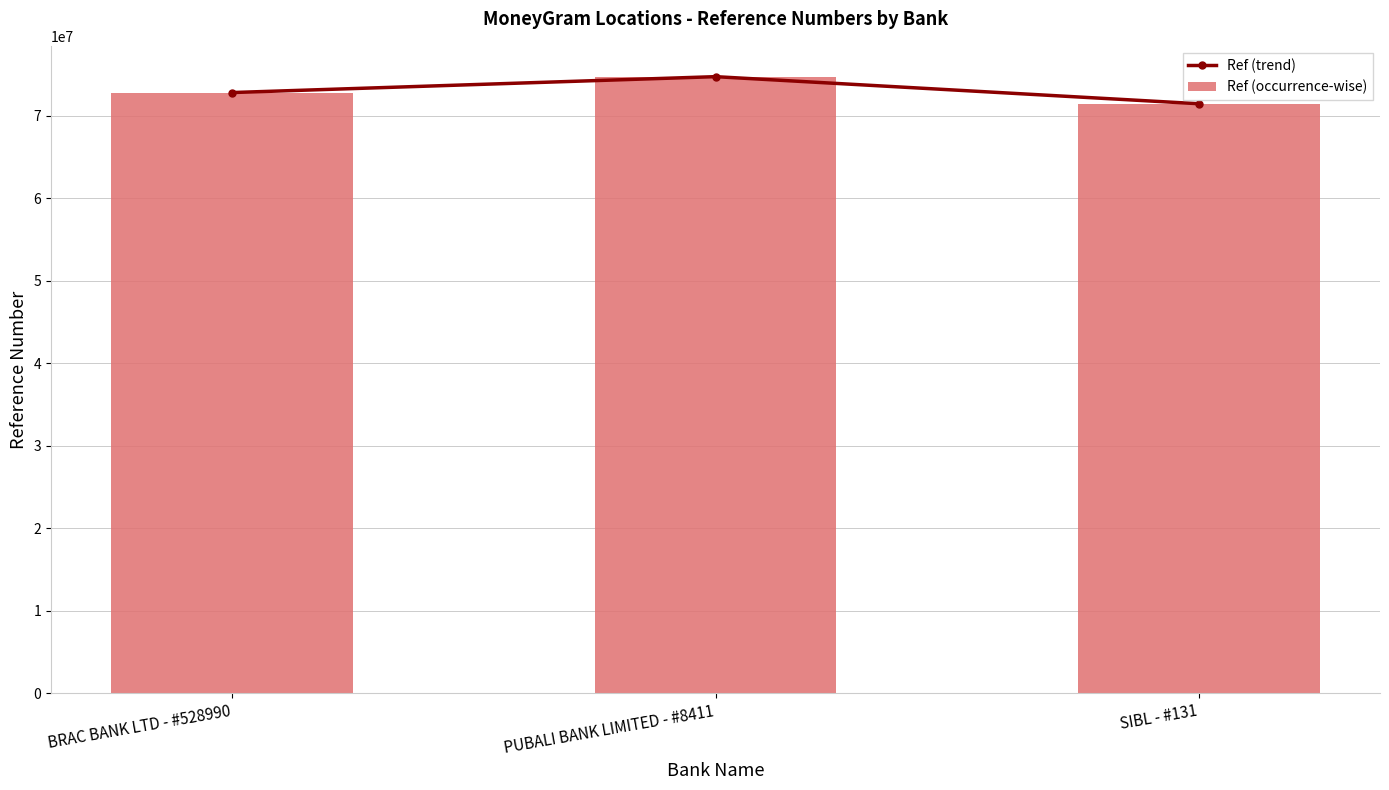

The Ref (occurrence-wise) series shows 96129586 at SIBL - #131. True or false?

False